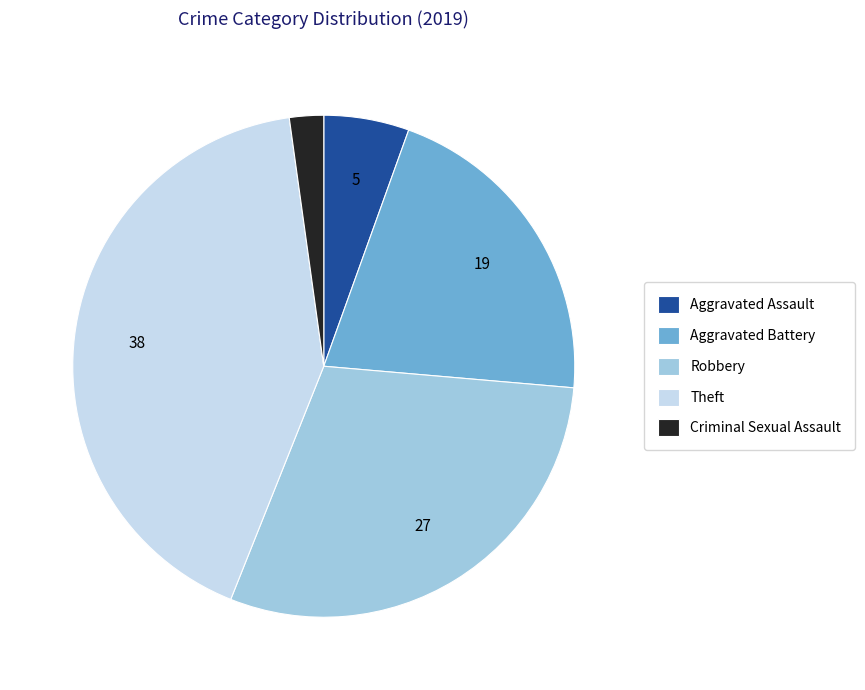

Do Robbery and Aggravated Assault together represent more than half of the pie?

No